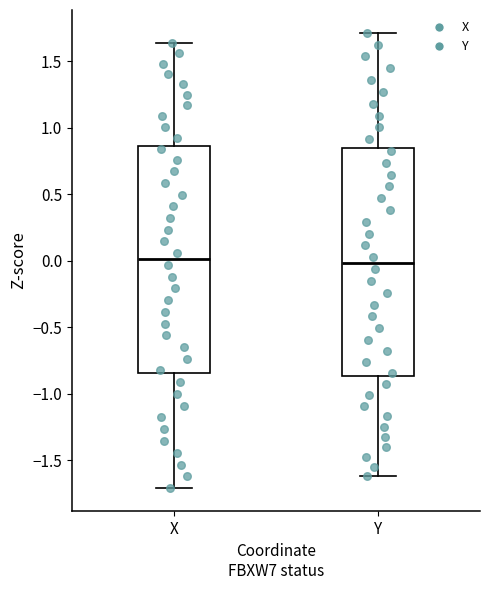

Reading left to right, transcribe this box plot: for each box, give where its median line is, the range the box spans, and where its two whiskers end, as read against the y-axis. The values are not printed on the chart, so give them approximately, as read against the axis.

X: median 0.00, box -0.85 to 0.85, whiskers -1.70 to 1.65
Y: median 0.00, box -0.85 to 0.85, whiskers -1.60 to 1.70